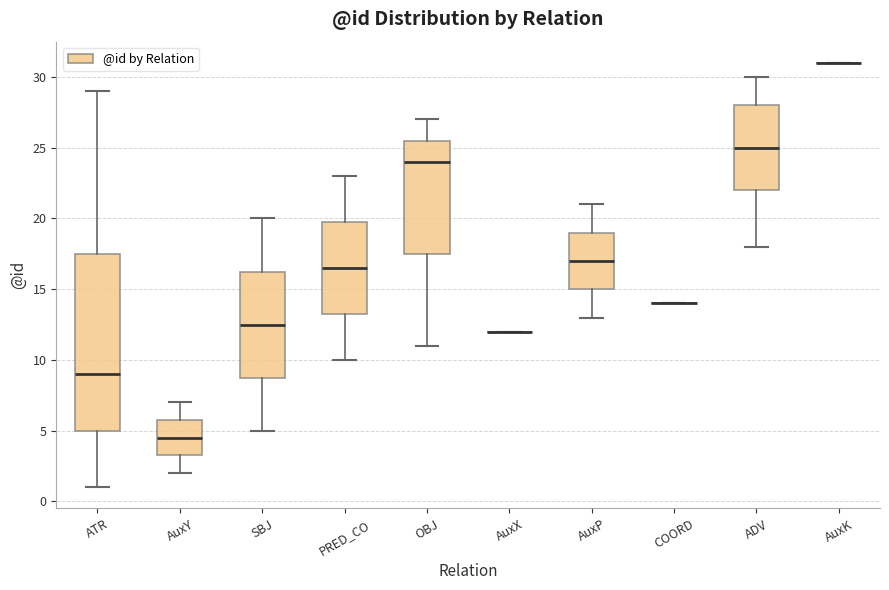

Reading left to right, read every box against the y-axis: the position of its median line, the range the box covers, and the ends of its whiskers. The values are not printed on the chart, so give them approximately, as read against the axis.

ATR: median 9.0, box 5.0 to 17.5, whiskers 1.0 to 29.0
AuxY: median 4.5, box 3.5 to 6.0, whiskers 2.0 to 7.0
SBJ: median 12.5, box 9.0 to 16.5, whiskers 5.0 to 20.0
PRED_CO: median 16.5, box 13.5 to 20.0, whiskers 10.0 to 23.0
OBJ: median 24.0, box 17.5 to 25.5, whiskers 11.0 to 27.0
AuxX: box collapsed to a line at 12.0, whiskers 12.0 to 12.0
AuxP: median 17.0, box 15.0 to 19.0, whiskers 13.0 to 21.0
COORD: box collapsed to a line at 14.0, whiskers 14.0 to 14.0
ADV: median 25.0, box 22.0 to 28.0, whiskers 18.0 to 30.0
AuxK: box collapsed to a line at 31.0, whiskers 31.0 to 31.0